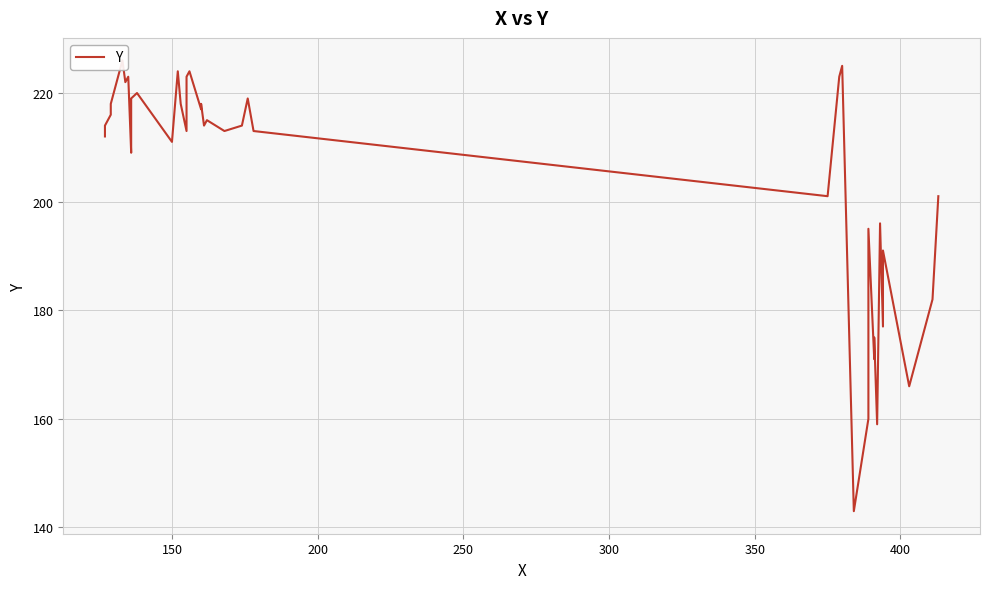

What is the sum of all values?

8193